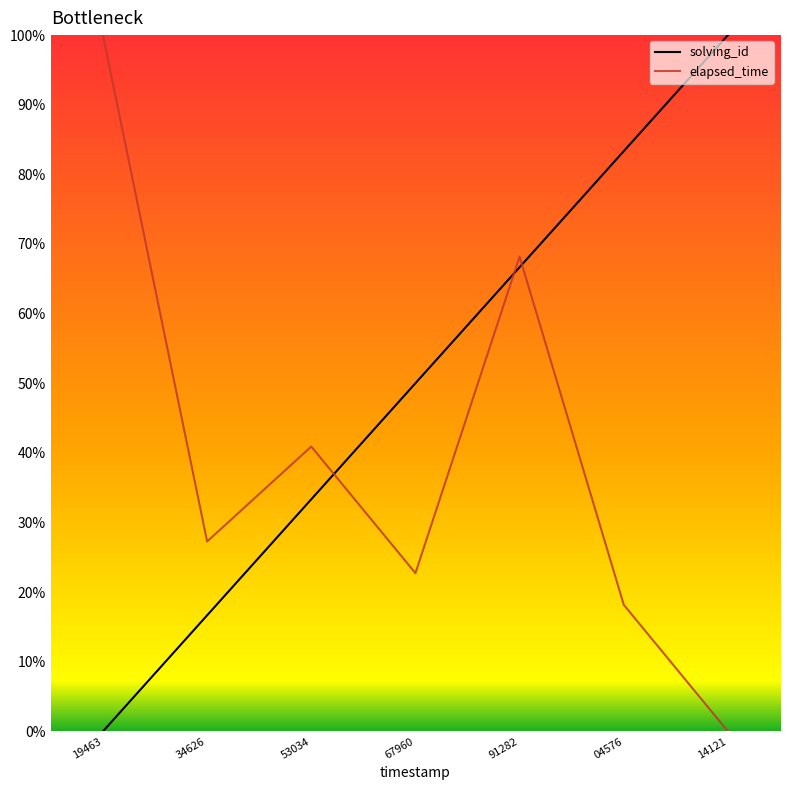

Reading left to right, what are all the values shown in this chart?

solving_id: 0.0	0.2	0.3	0.5	0.7	0.8	1.0
elapsed_time: 1.0	0.3	0.4	0.2	0.7	0.2	0.0